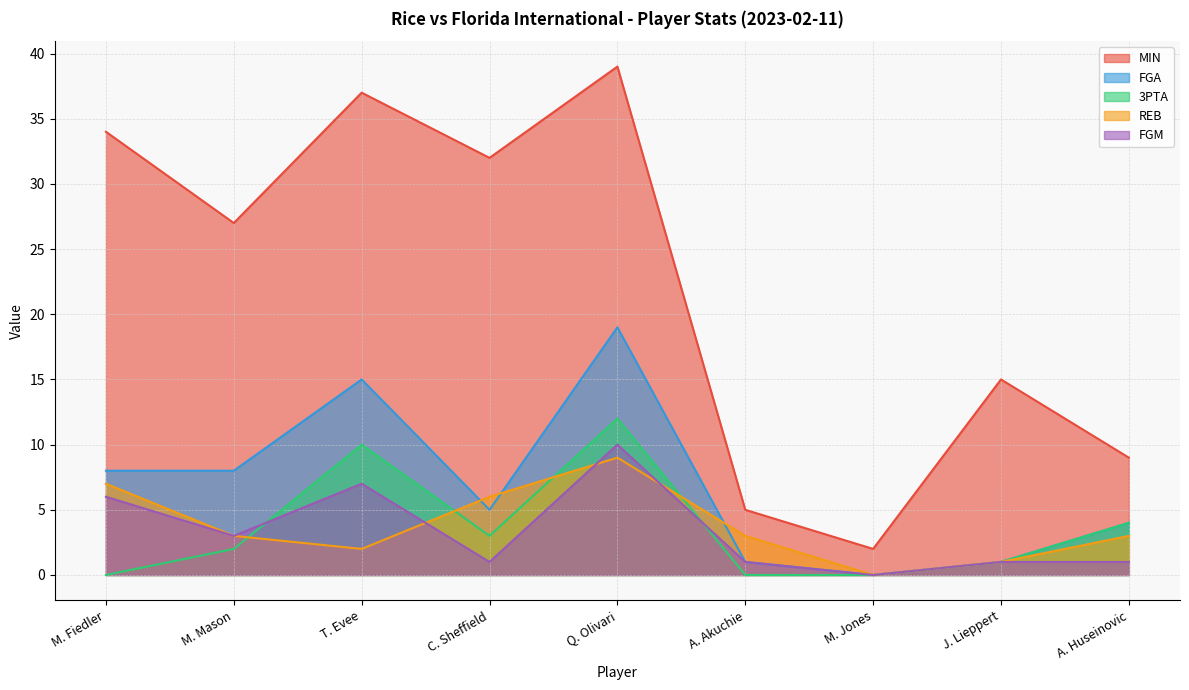

True or false: REB has more than 1 interior local peaks.

False